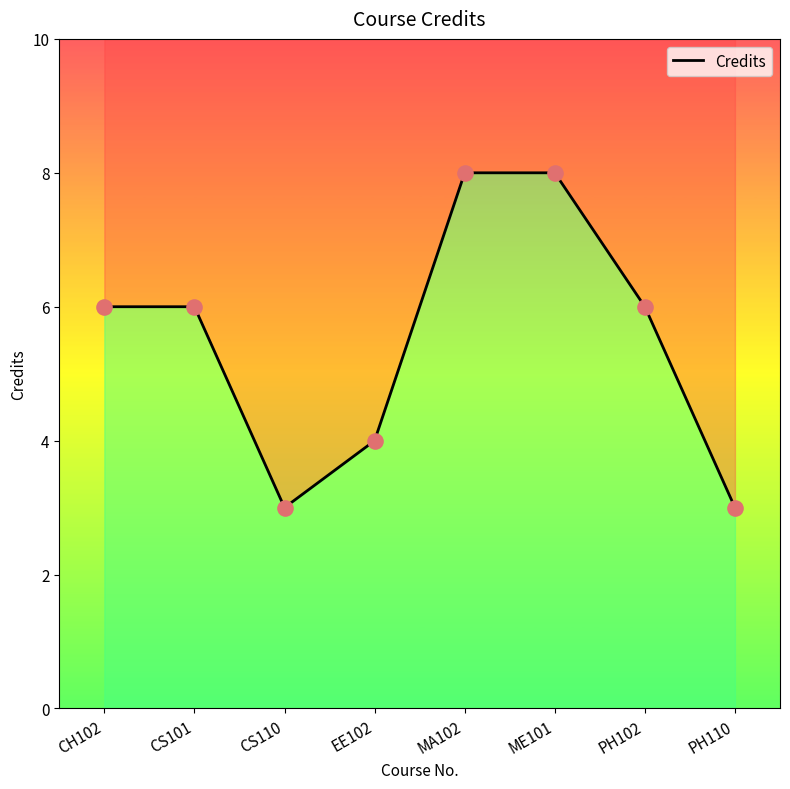

Approximately how many times larger is the value at CS101 compared to PH110?

2.0